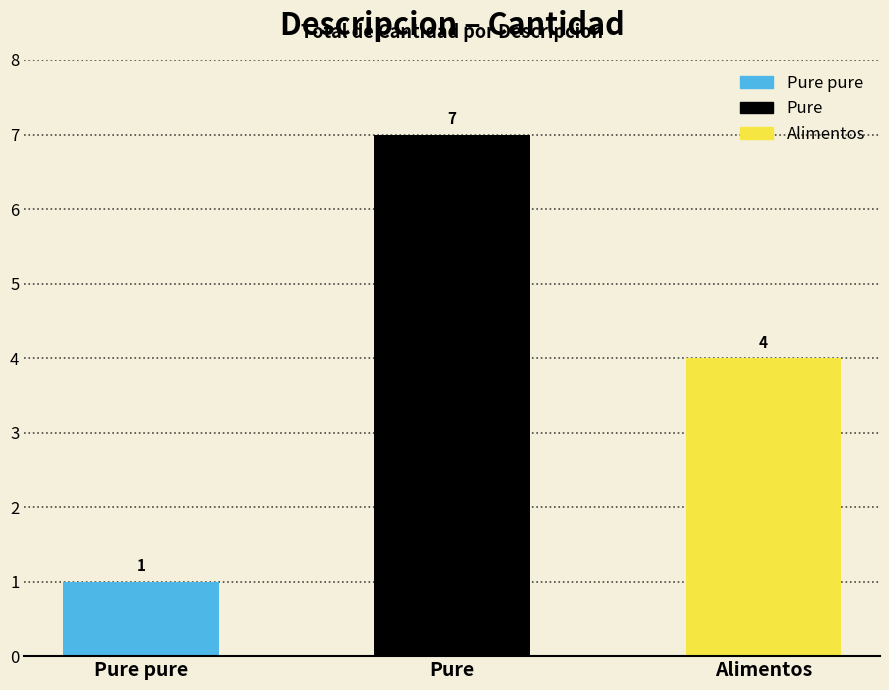

The chart shows a value of 4 at Alimentos. True or false?

True